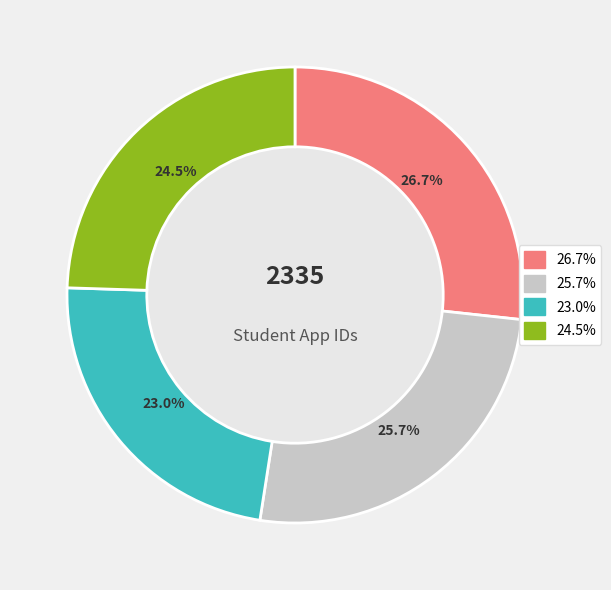

Is there a majority slice in this chart?

No